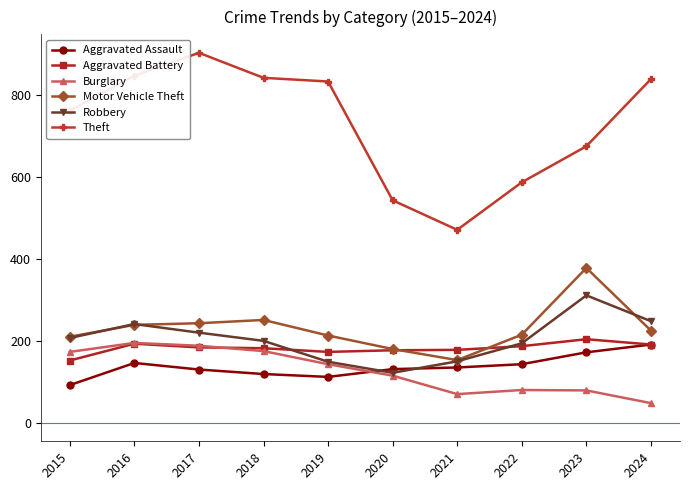

Which series has the widest spread of values?

Theft